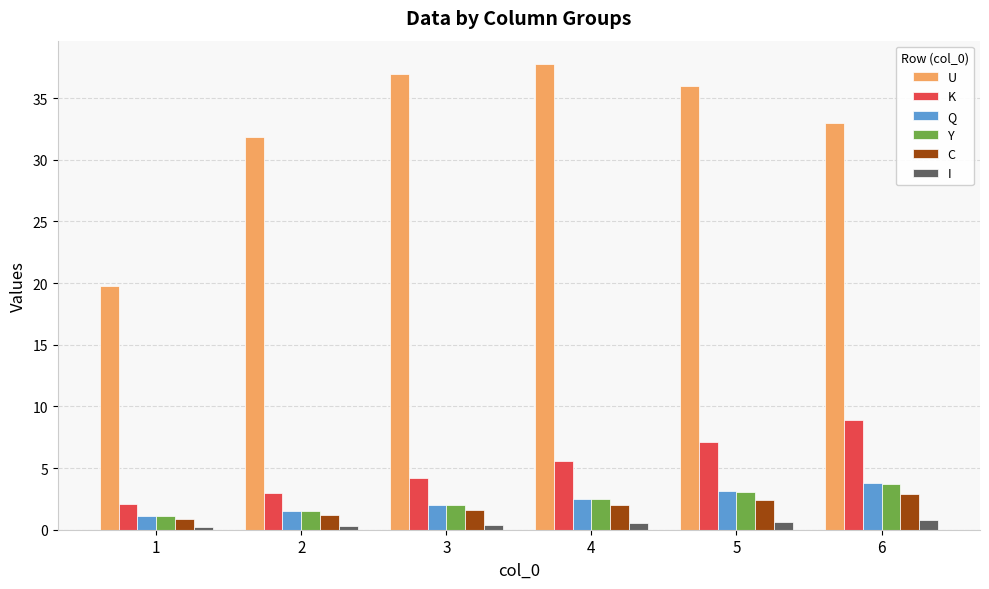

Where does the U series first go above 35?

3